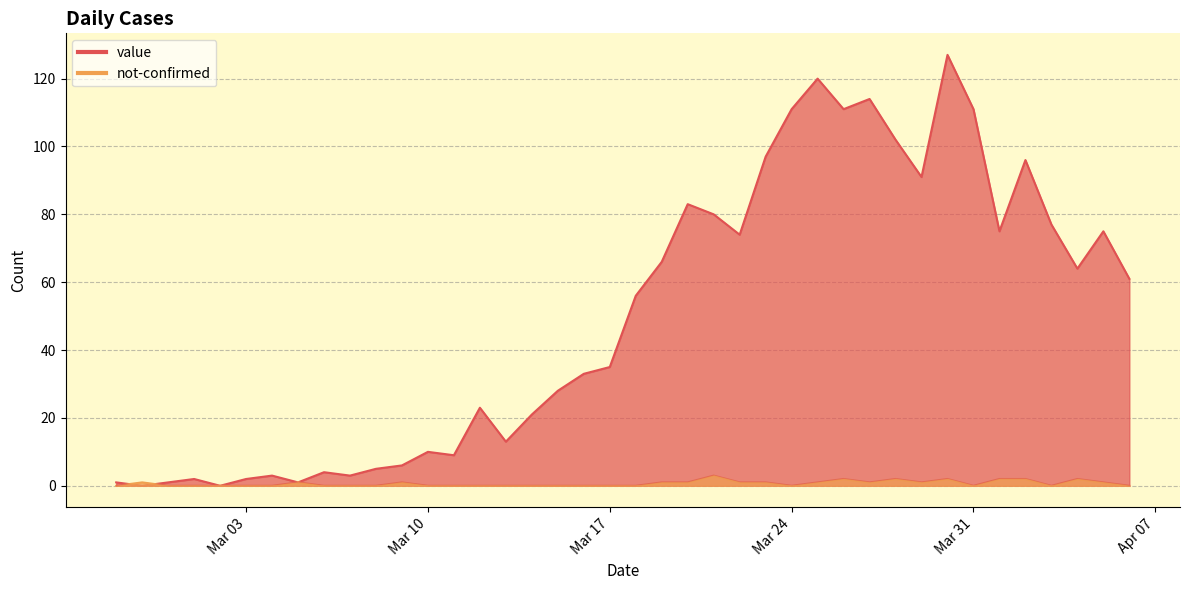

What are all the series names shown in the legend?

value, not-confirmed